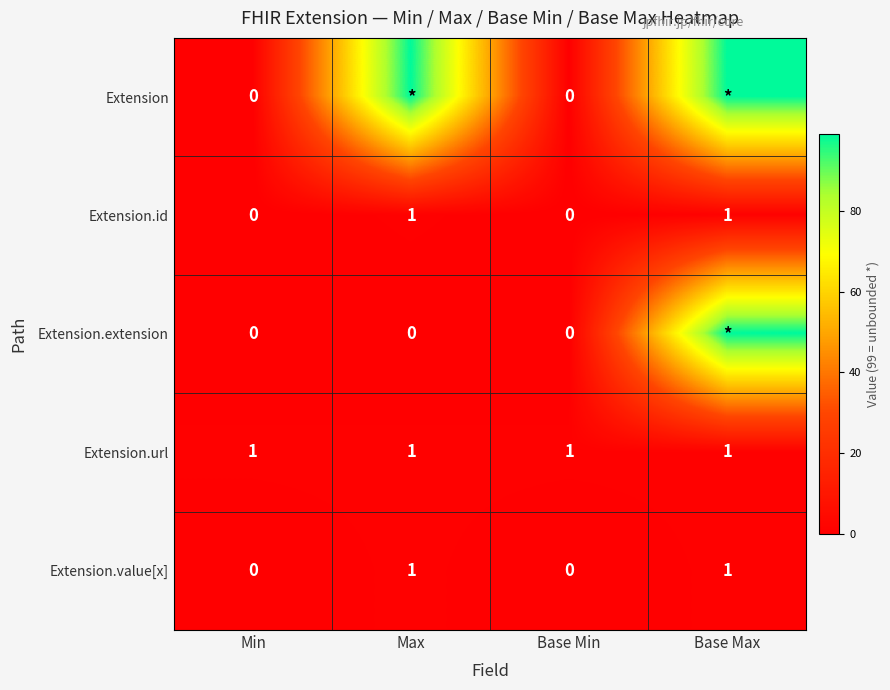

True or false: Extension.id has a value of 1 at Base Max.

True